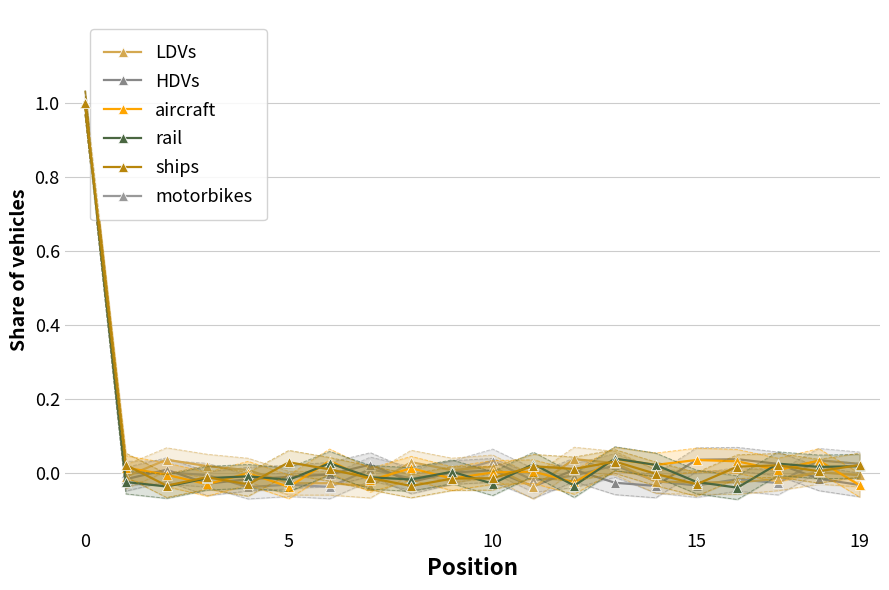

What are all the series names shown in the legend?

LDVs, HDVs, aircraft, rail, ships, motorbikes